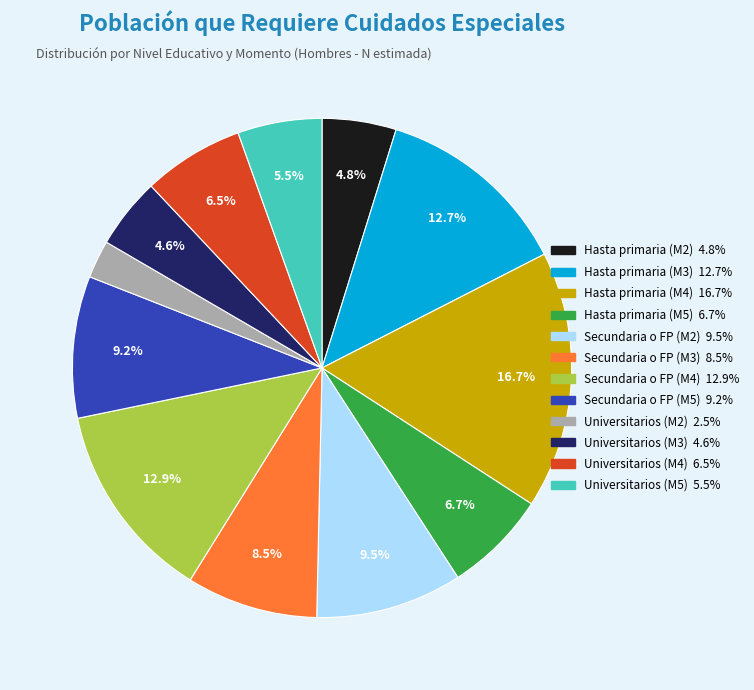

Which slice is the smallest?

Universitarios (M2)